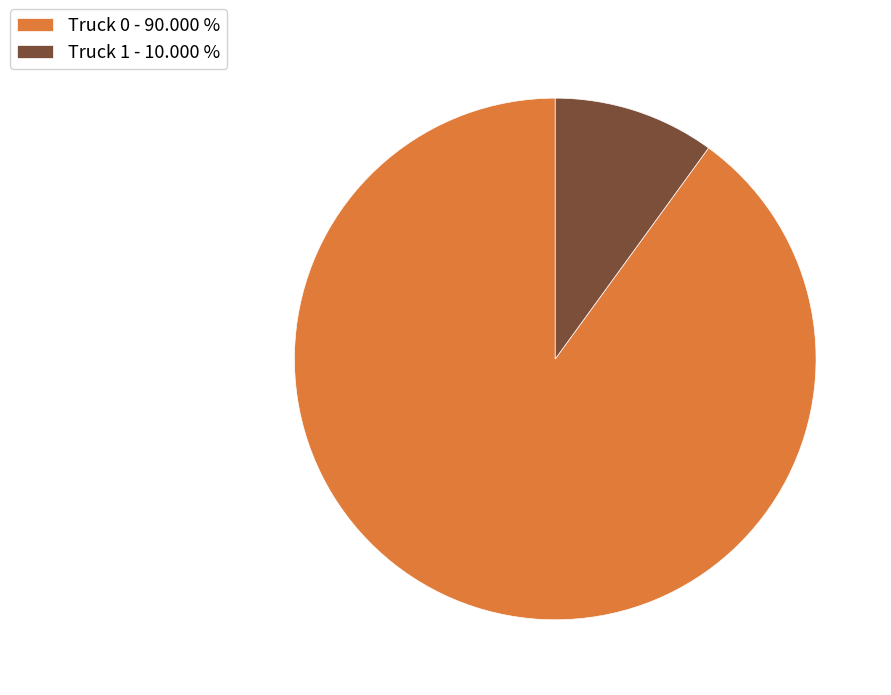

Between Truck 1 and Truck 0, which is larger?

Truck 0